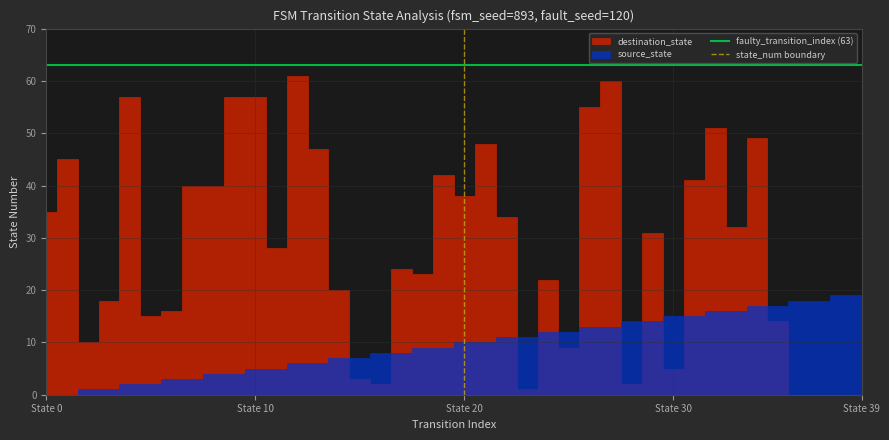

The value of faulty_transition_index (63) at State 0 is 63. True or false?

True